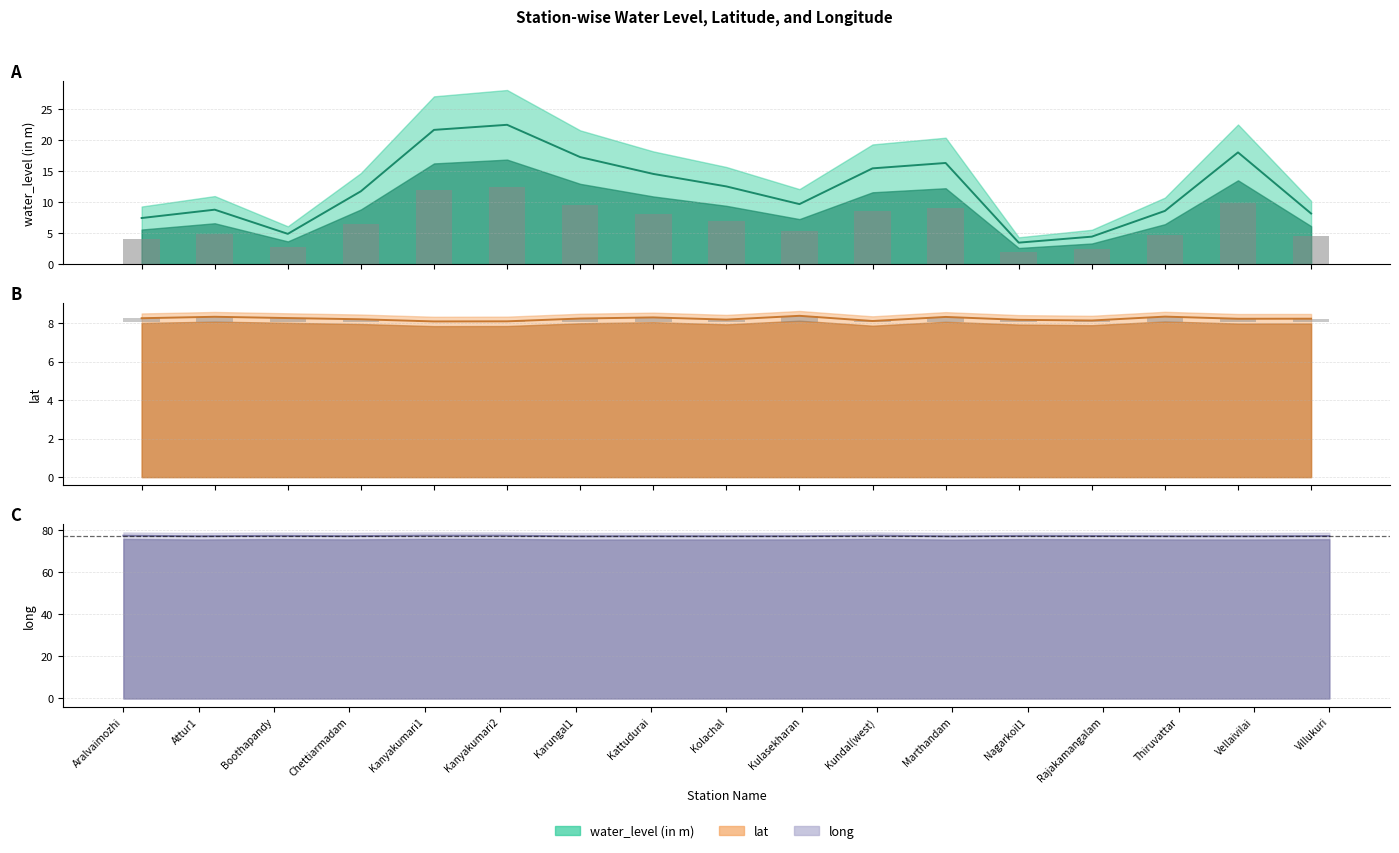

How many data points in water_level (in m) are less than 11?

8